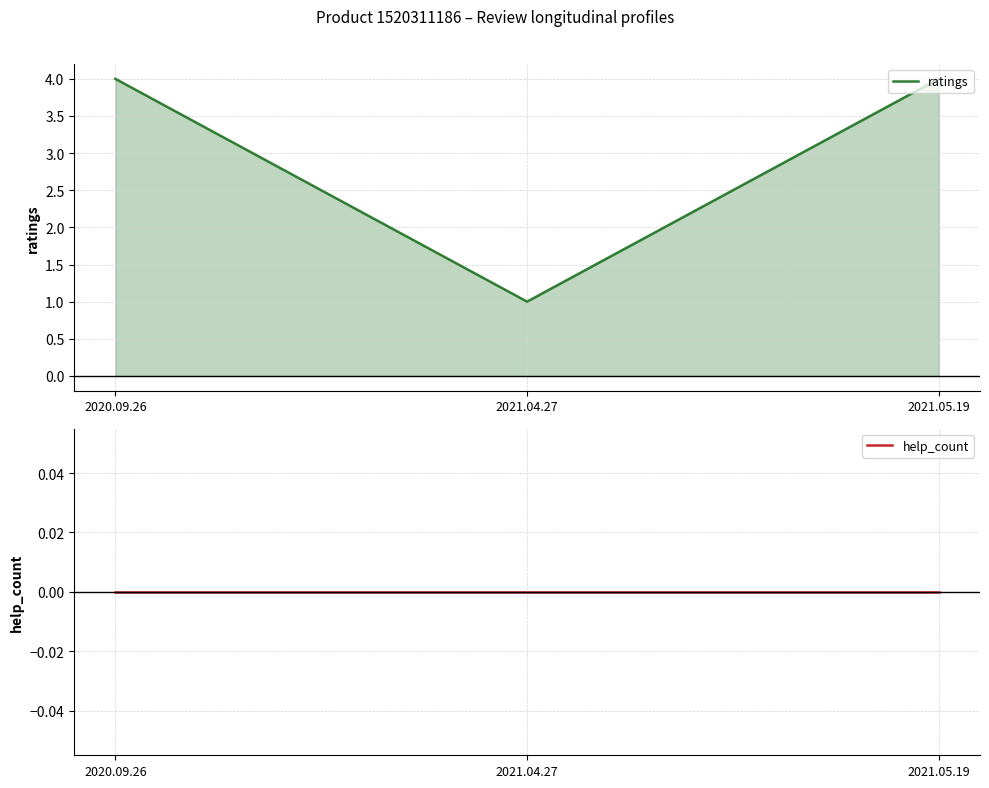

Rank the series at 2021.04.27 from highest to lowest value.

ratings, help_count